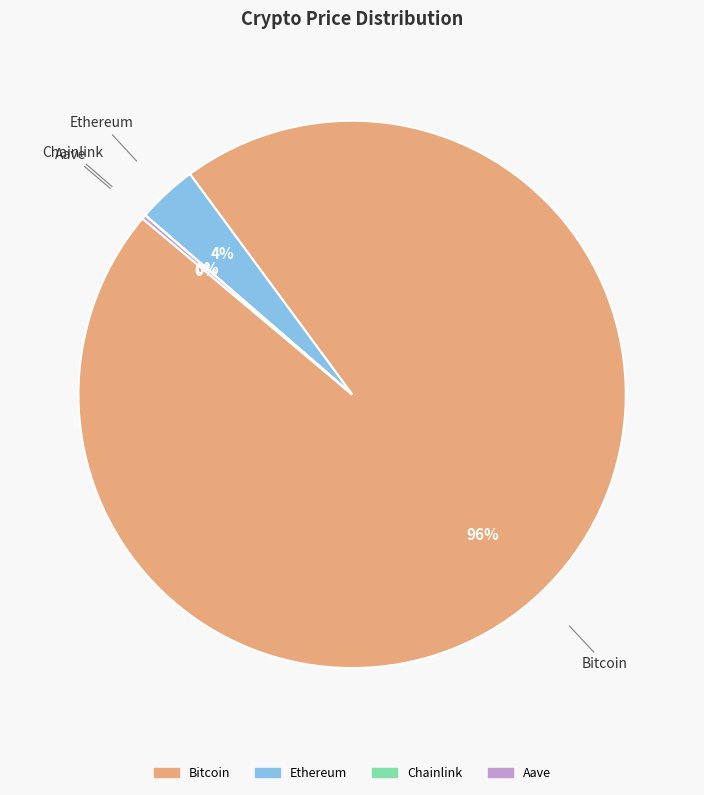

Does any single category account for the majority?

Yes